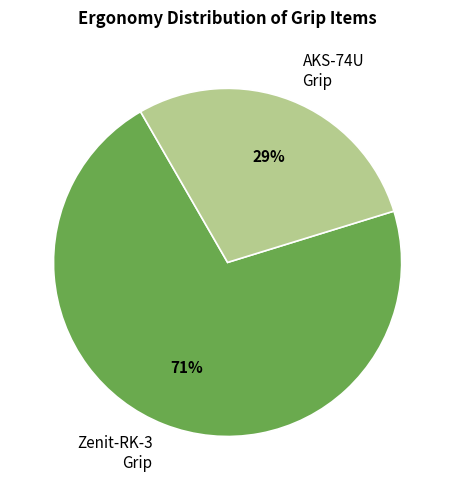

To the nearest percent, what is the average slice percentage?

50%